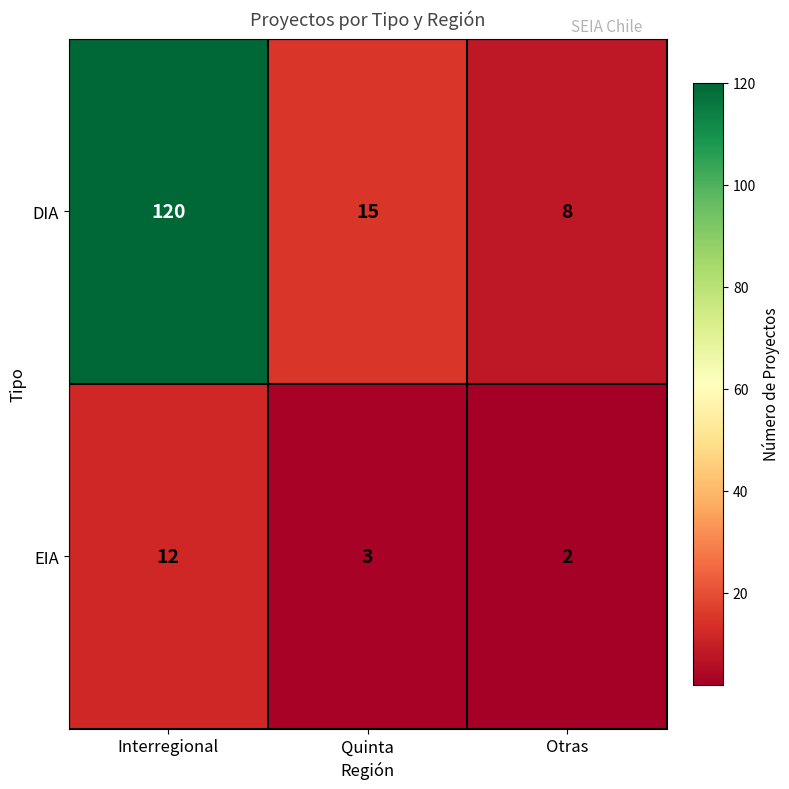

The DIA series shows 120 at Interregional. True or false?

True